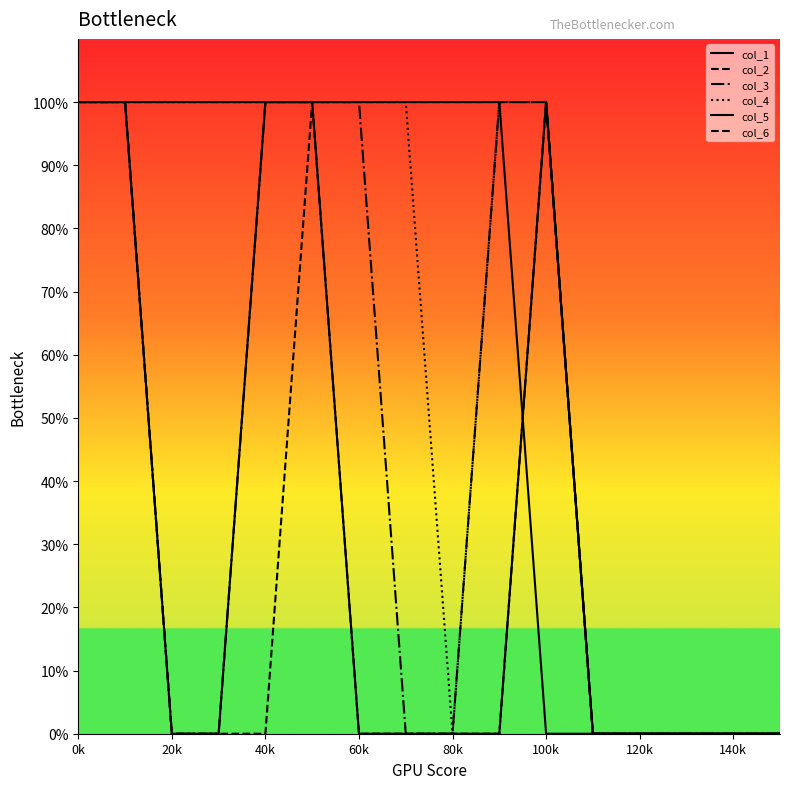

Is this an area chart (filled region under the line)?

No